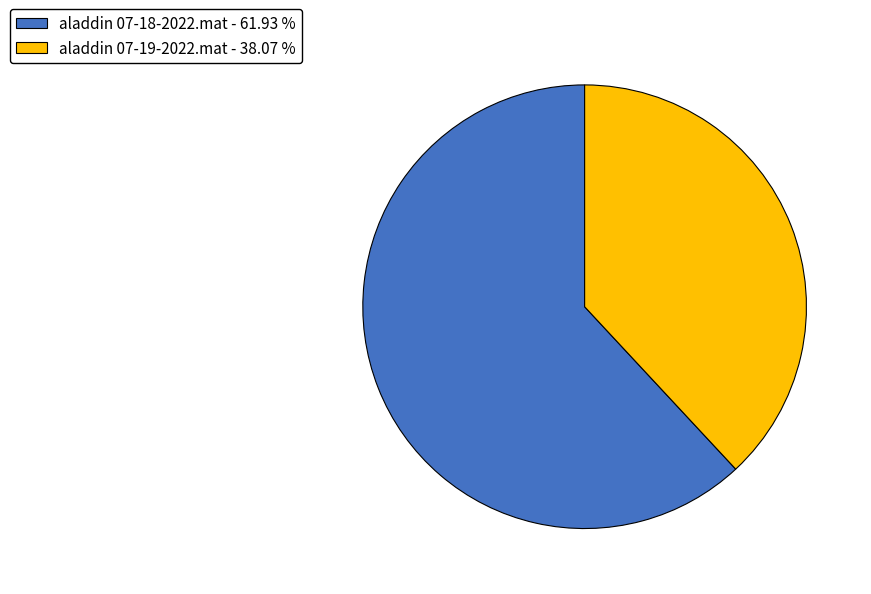

Does any single category account for the majority?

Yes